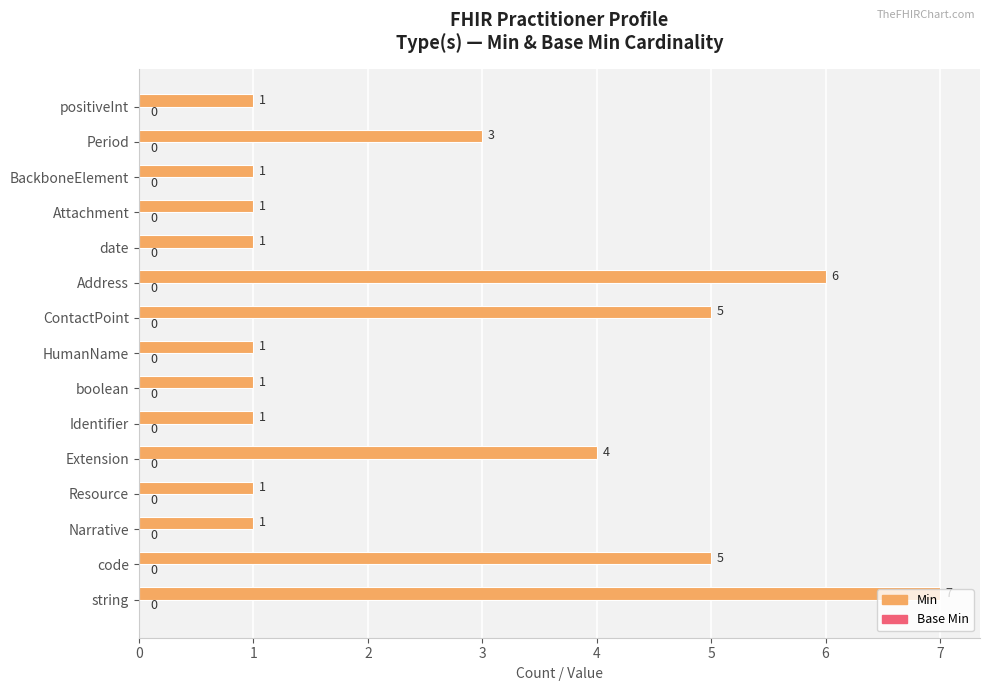

At which label is the value closest to 4?

Extension